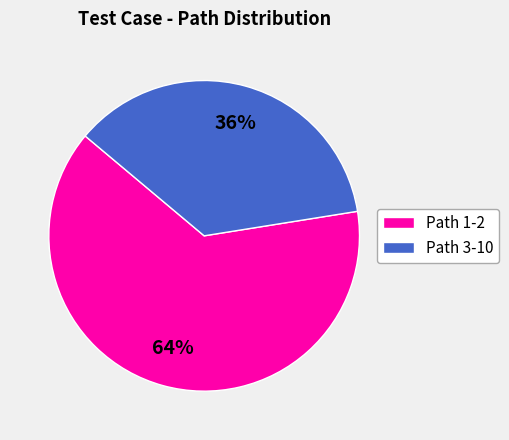

Which category has the biggest portion of the pie?

Path 1-2